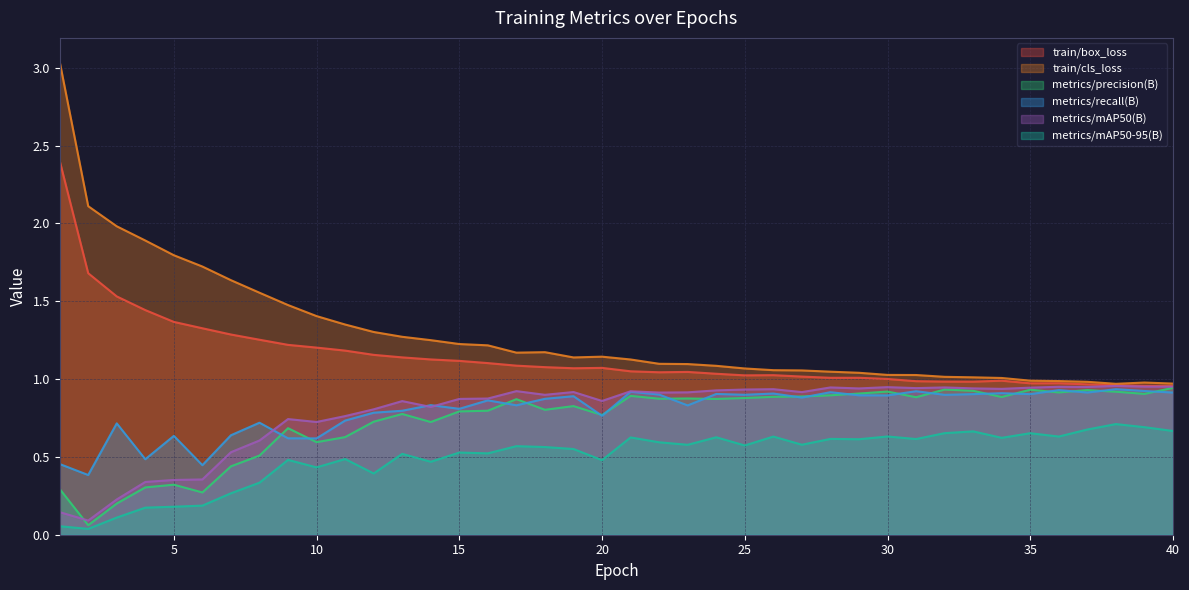

What is the value of the train/cls_loss point at the 40th from the left?

1.0